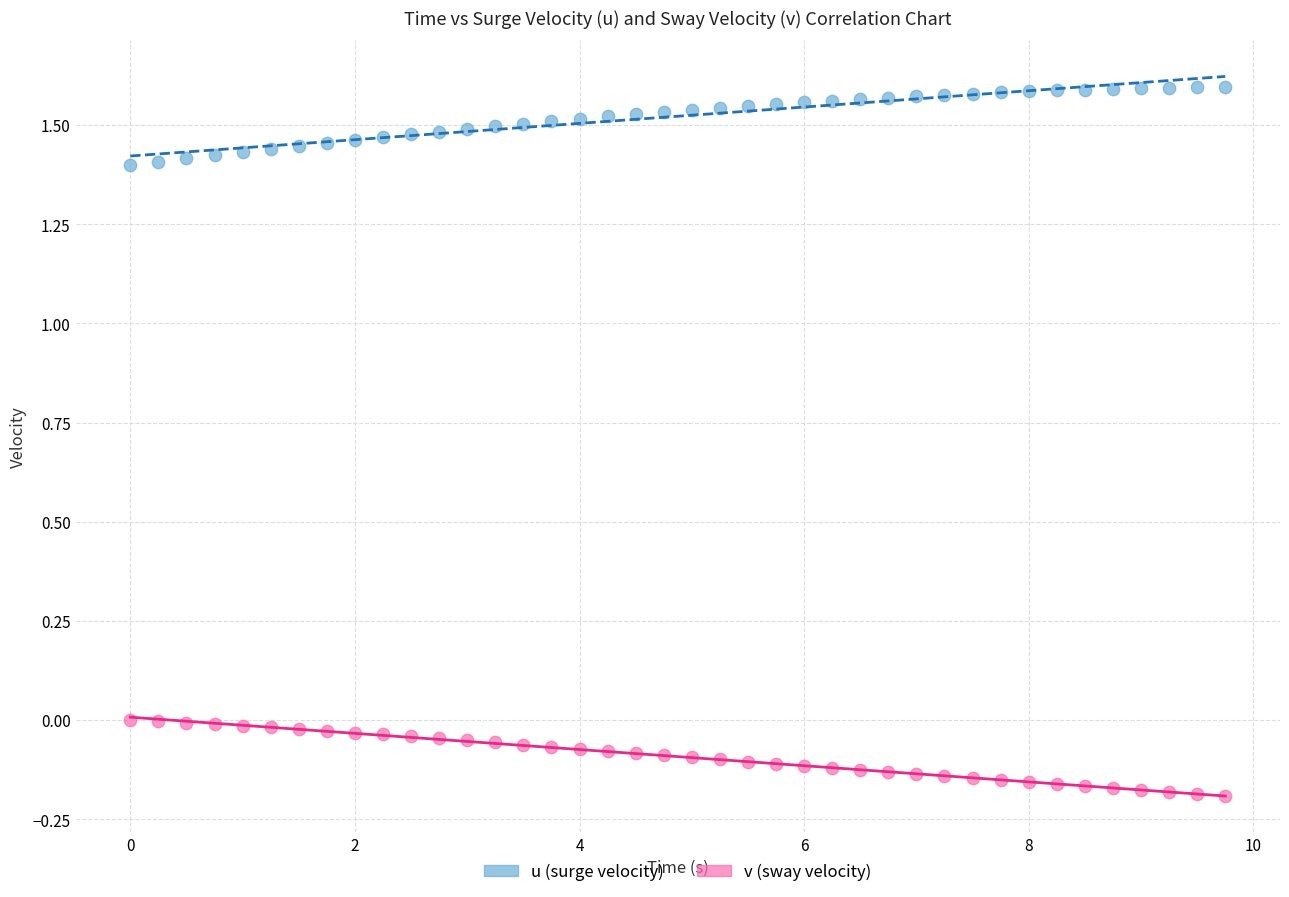

Which series reaches the maximum Y coordinate?

u (surge velocity)